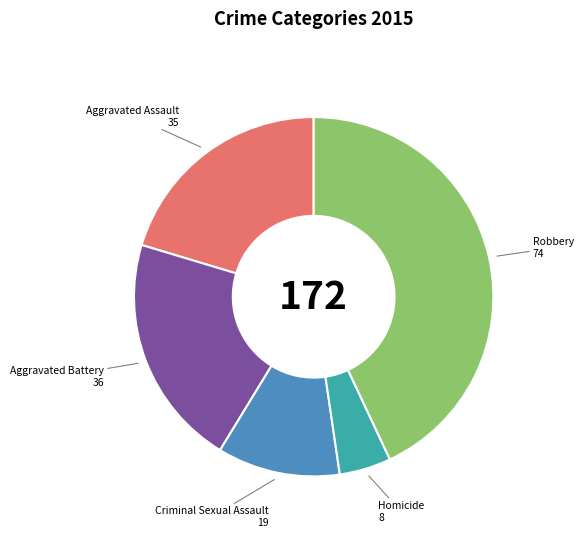

Is there a majority slice in this chart?

No